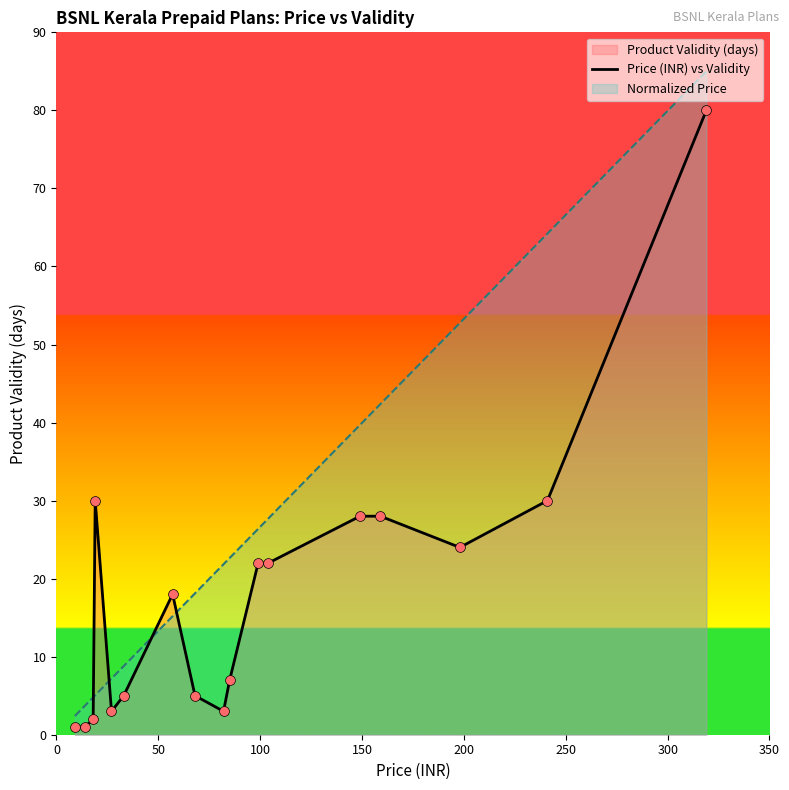

Which series has the widest spread of values?

Normalized Price